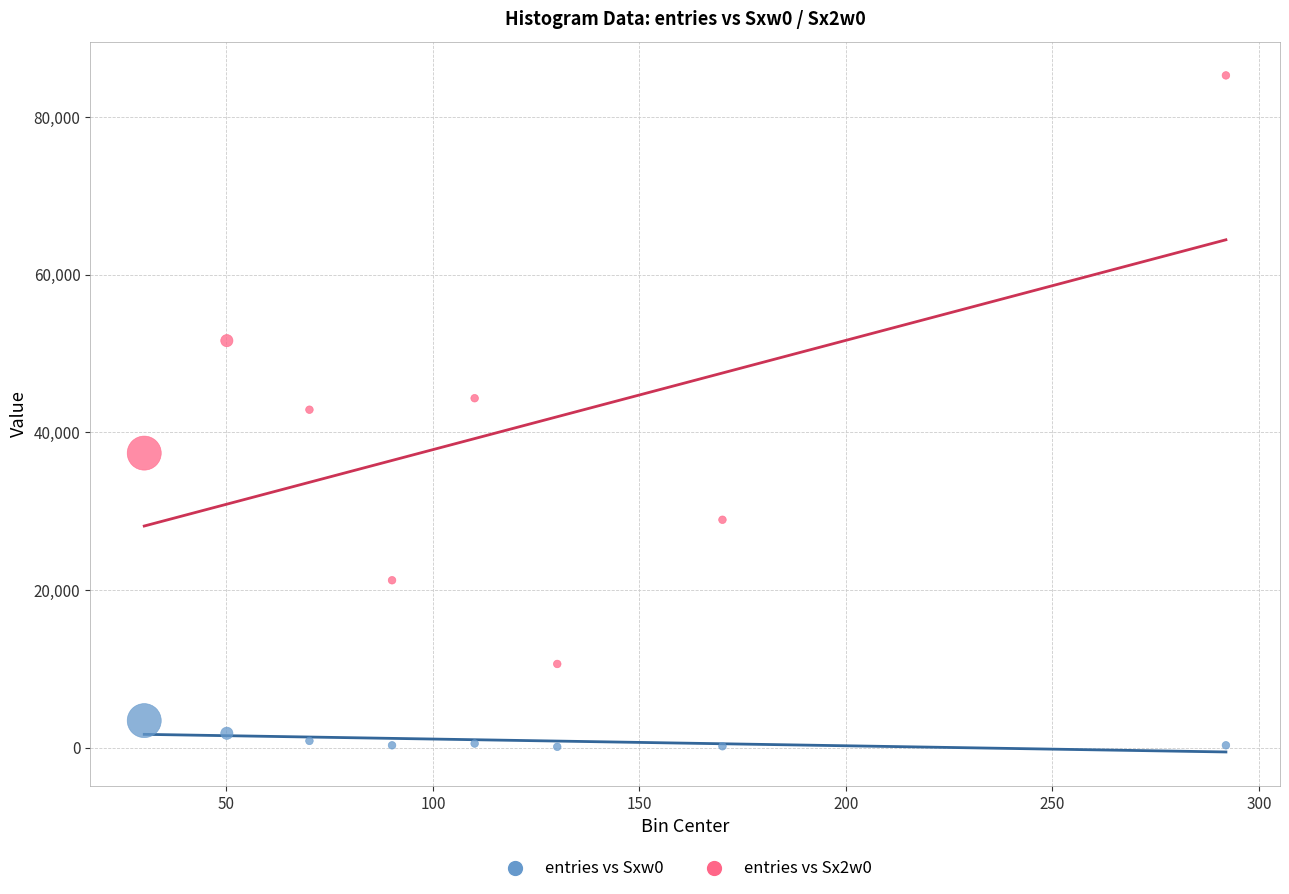

Across all data points, what is the range of Y values (max minus min)?

85161